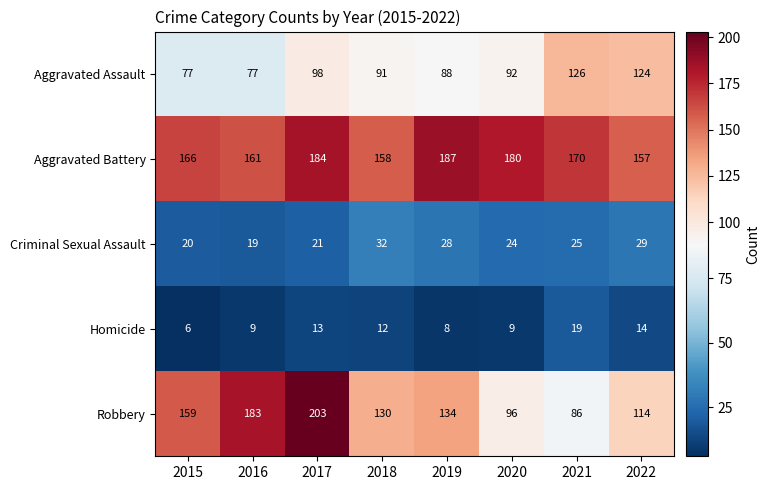

At which category is the sum across all series the highest?

2017